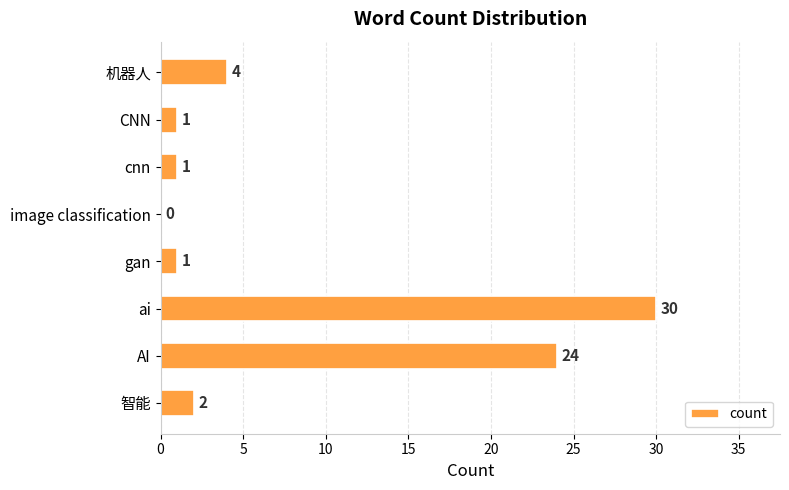

Which has a higher value, 智能 or CNN?

智能